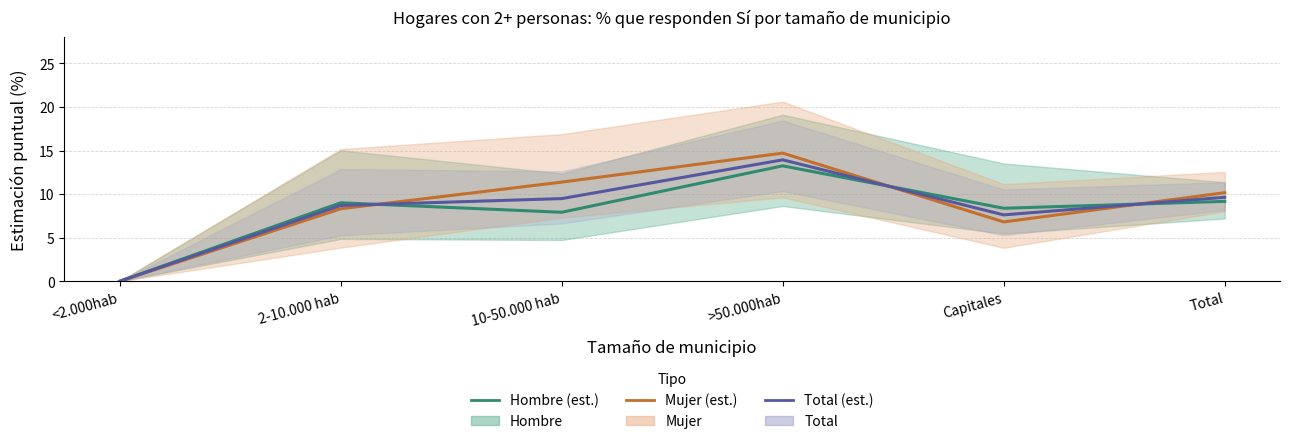

Where do Mujer (estimación) and Total (estimación) first cross each other?

2-10.000 hab and 10-50.000 hab